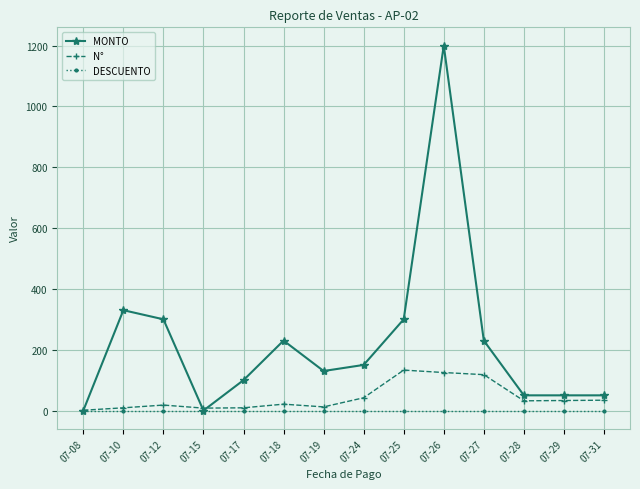

At which category is the sum across all series the highest?

07-26